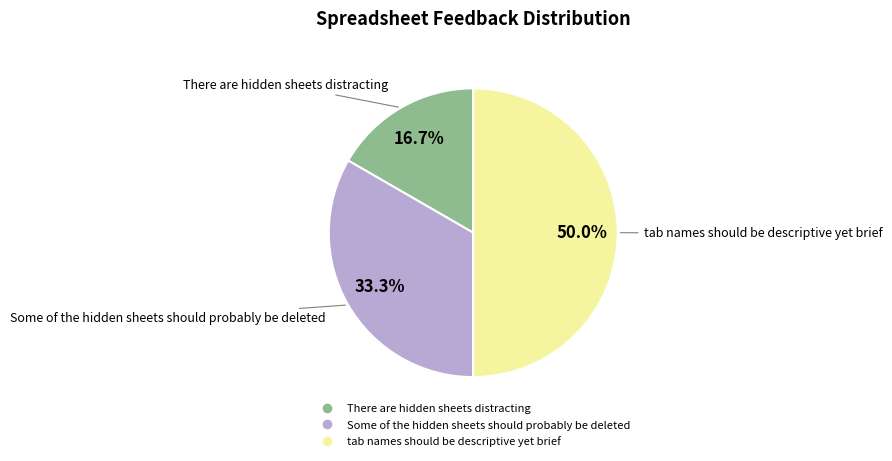

Does Some of the hidden sheets should probably be deleted represent more than half of the total?

No